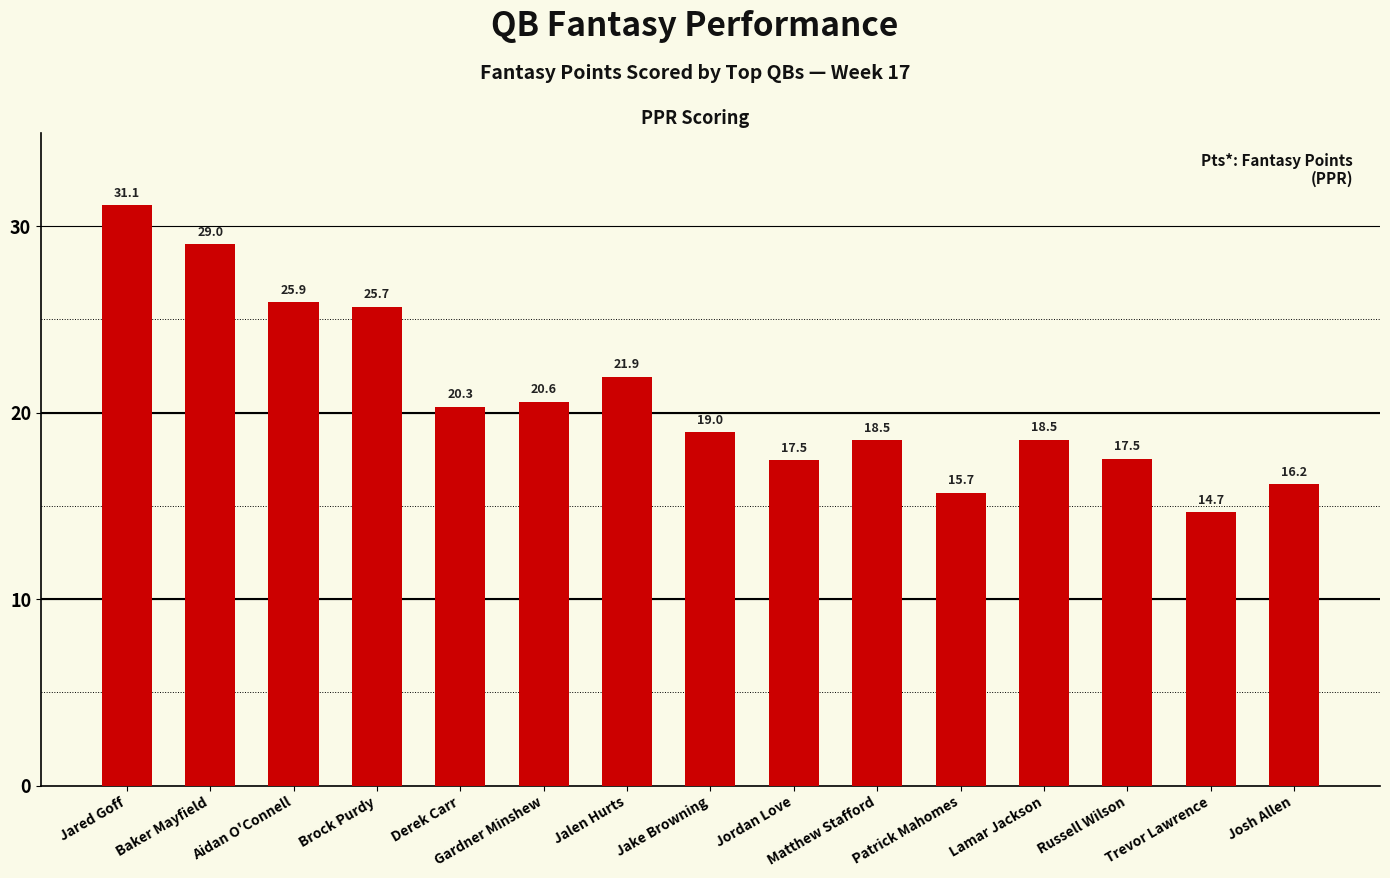

Read the value at Derek Carr.

20.3